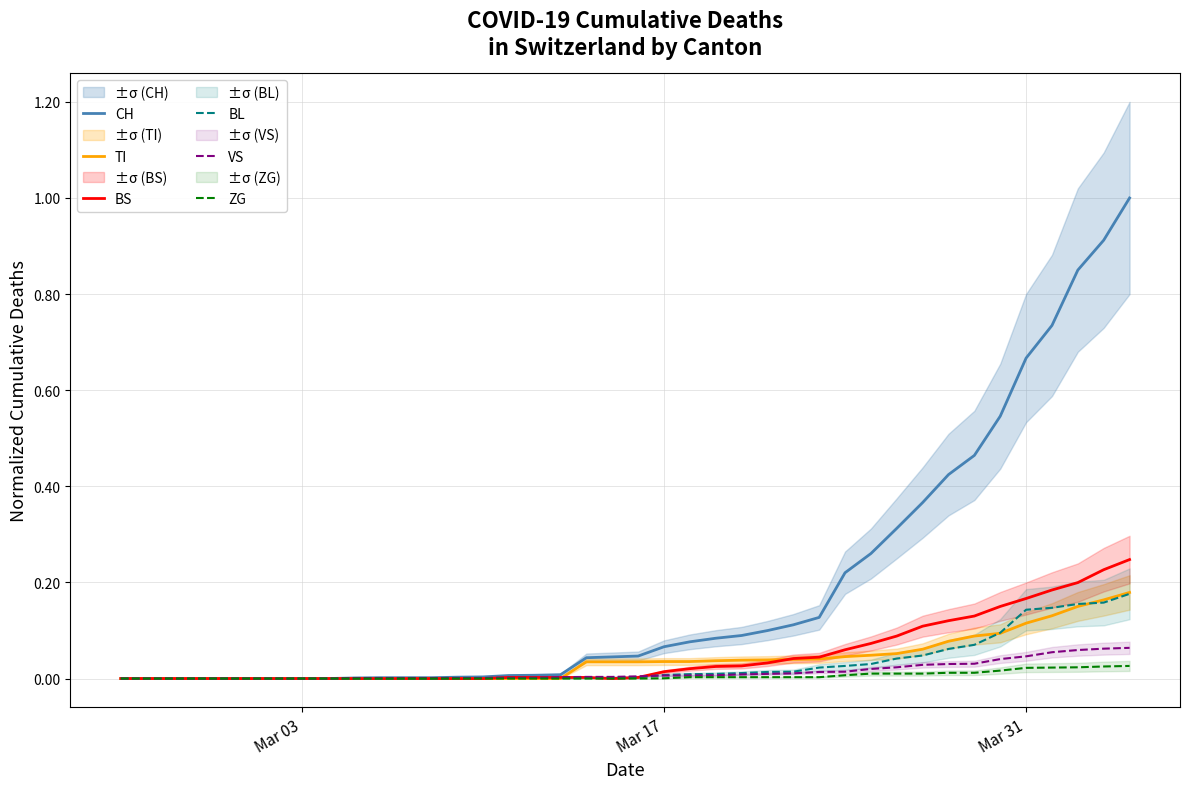

Reading left to right, list all the values displayed in this chart.

CH: 0.0	0.0	0.0	0.0	0.0	0.0	0.0	0.0	0.0	0.0	0.0	0.0	0.0	0.0	0.0	0.0	0.0	0.0	0.0	0.0	0.0	0.1	0.1	0.1	0.1	0.1	0.1	0.1	0.2	0.3	0.3	0.4	0.4	0.5	0.5	0.7	0.7	0.8	0.9	1.0
TI: 0.0	0.0	0.0	0.0	0.0	0.0	0.0	0.0	0.0	0.0	0.0	0.0	0.0	0.0	0.0	0.0	0.0	0.0	0.0	0.0	0.0	0.0	0.0	0.0	0.0	0.0	0.0	0.0	0.0	0.0	0.1	0.1	0.1	0.1	0.1	0.1	0.1	0.2	0.2	0.2
BS: 0.0	0.0	0.0	0.0	0.0	0.0	0.0	0.0	0.0	0.0	0.0	0.0	0.0	0.0	0.0	0.0	0.0	0.0	0.0	0.0	0.0	0.0	0.0	0.0	0.0	0.0	0.0	0.0	0.1	0.1	0.1	0.1	0.1	0.1	0.2	0.2	0.2	0.2	0.2	0.2
BL: 0.0	0.0	0.0	0.0	0.0	0.0	0.0	0.0	0.0	0.0	0.0	0.0	0.0	0.0	0.0	0.0	0.0	0.0	0.0	0.0	0.0	0.0	0.0	0.0	0.0	0.0	0.0	0.0	0.0	0.0	0.0	0.0	0.1	0.1	0.1	0.1	0.1	0.2	0.2	0.2
VS: 0.0	0.0	0.0	0.0	0.0	0.0	0.0	0.0	0.0	0.0	0.0	0.0	0.0	0.0	0.0	0.0	0.0	0.0	0.0	0.0	0.0	0.0	0.0	0.0	0.0	0.0	0.0	0.0	0.0	0.0	0.0	0.0	0.0	0.0	0.0	0.0	0.1	0.1	0.1	0.1
ZG: 0.0	0.0	0.0	0.0	0.0	0.0	0.0	0.0	0.0	0.0	0.0	0.0	0.0	0.0	0.0	0.0	0.0	0.0	0.0	0.0	0.0	0.0	0.0	0.0	0.0	0.0	0.0	0.0	0.0	0.0	0.0	0.0	0.0	0.0	0.0	0.0	0.0	0.0	0.0	0.0